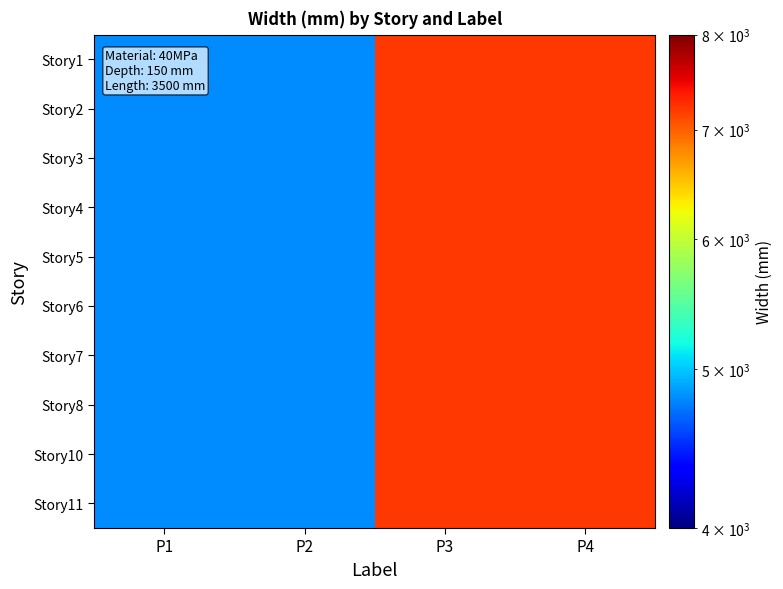

Reading left to right, extract all data points from this chart.

Story1: P1=4800	P2=4800	P3=7200	P4=7200
Story2: P1=4800	P2=4800	P3=7200	P4=7200
Story3: P1=4800	P2=4800	P3=7200	P4=7200
Story4: P1=4800	P2=4800	P3=7200	P4=7200
Story5: P1=4800	P2=4800	P3=7200	P4=7200
Story6: P1=4800	P2=4800	P3=7200	P4=7200
Story7: P1=4800	P2=4800	P3=7200	P4=7200
Story8: P1=4800	P2=4800	P3=7200	P4=7200
Story10: P1=4800	P2=4800	P3=7200	P4=7200
Story11: P1=4800	P2=4800	P3=7200	P4=7200